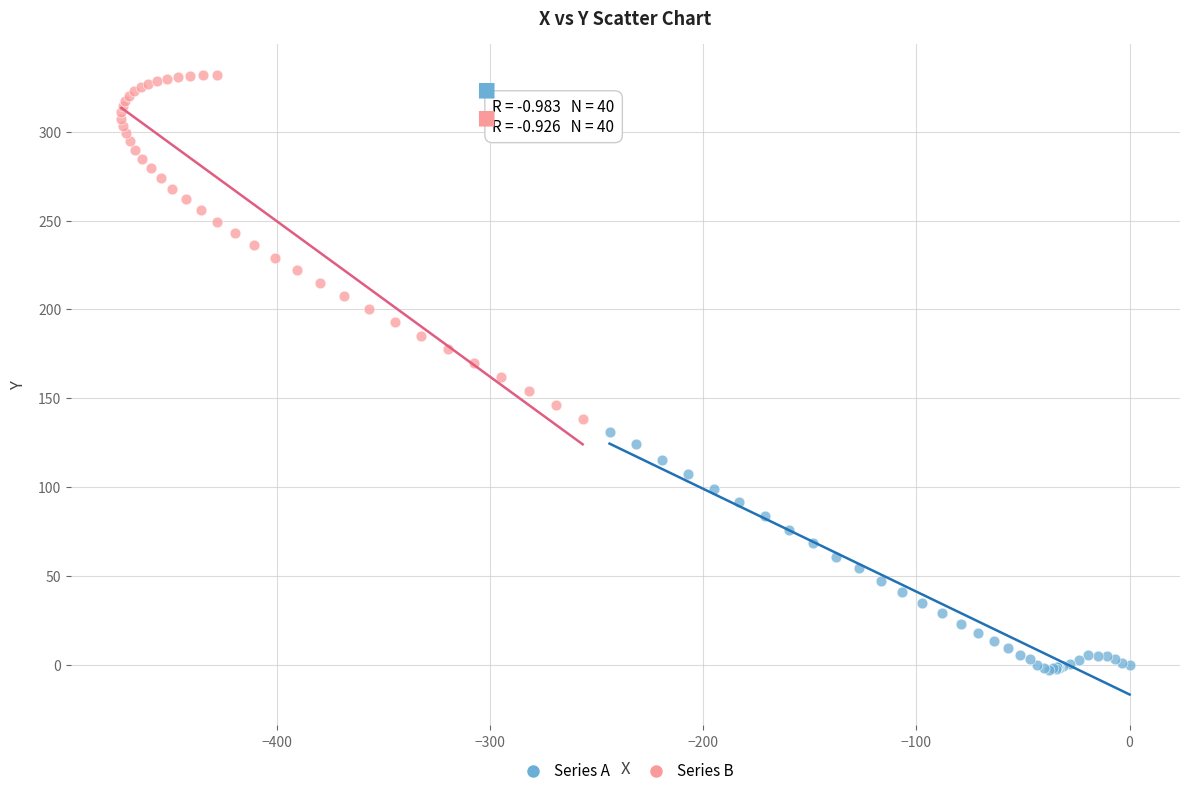

Which series reaches the minimum Y coordinate?

Series A